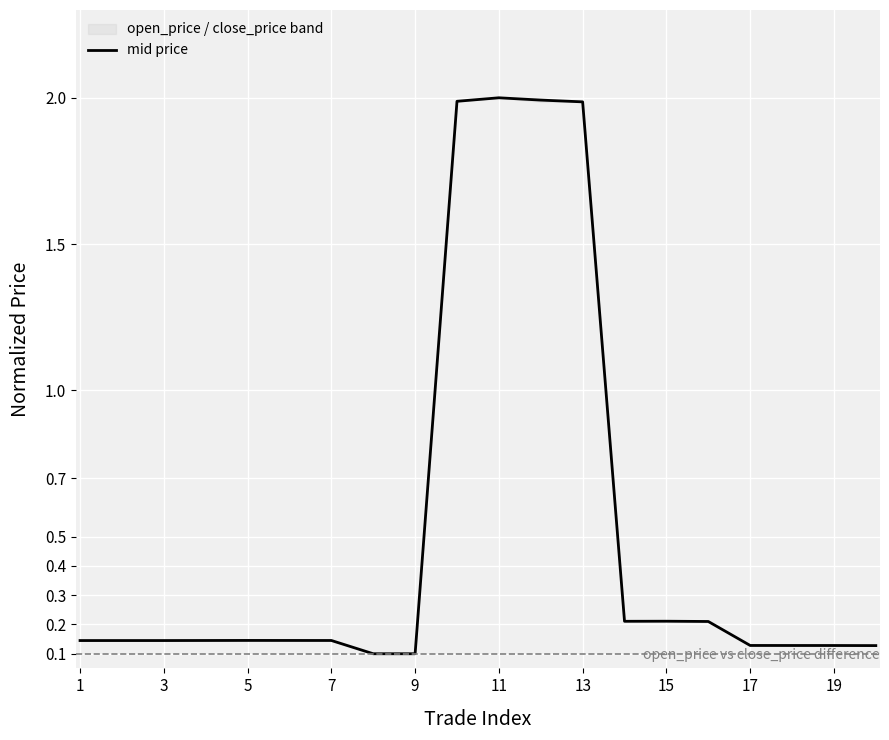

The value of mid price at 13 is 1.1. True or false?

False